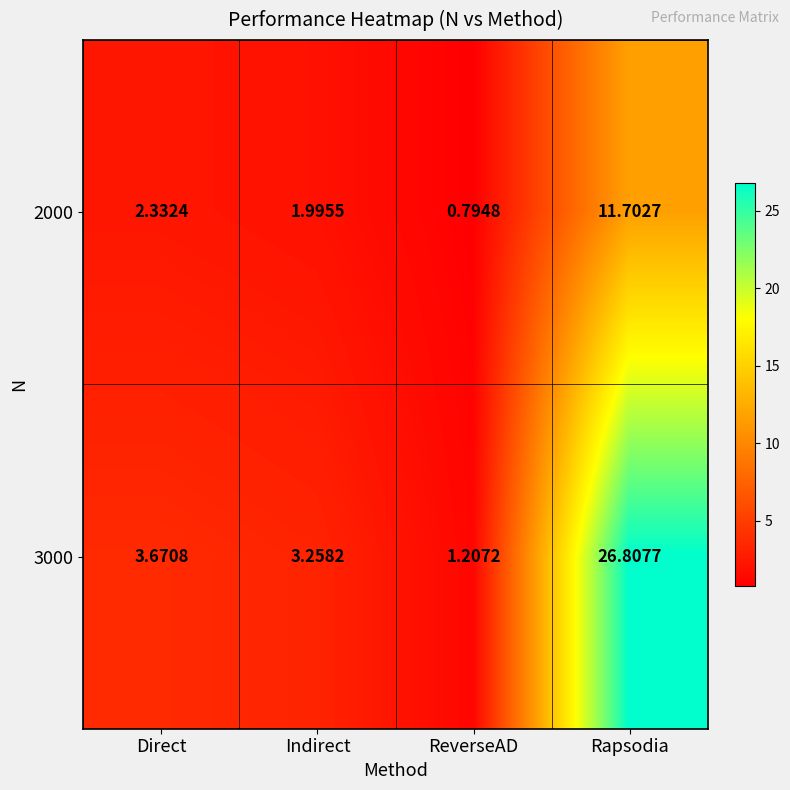

How many categories are shown in the chart?

4